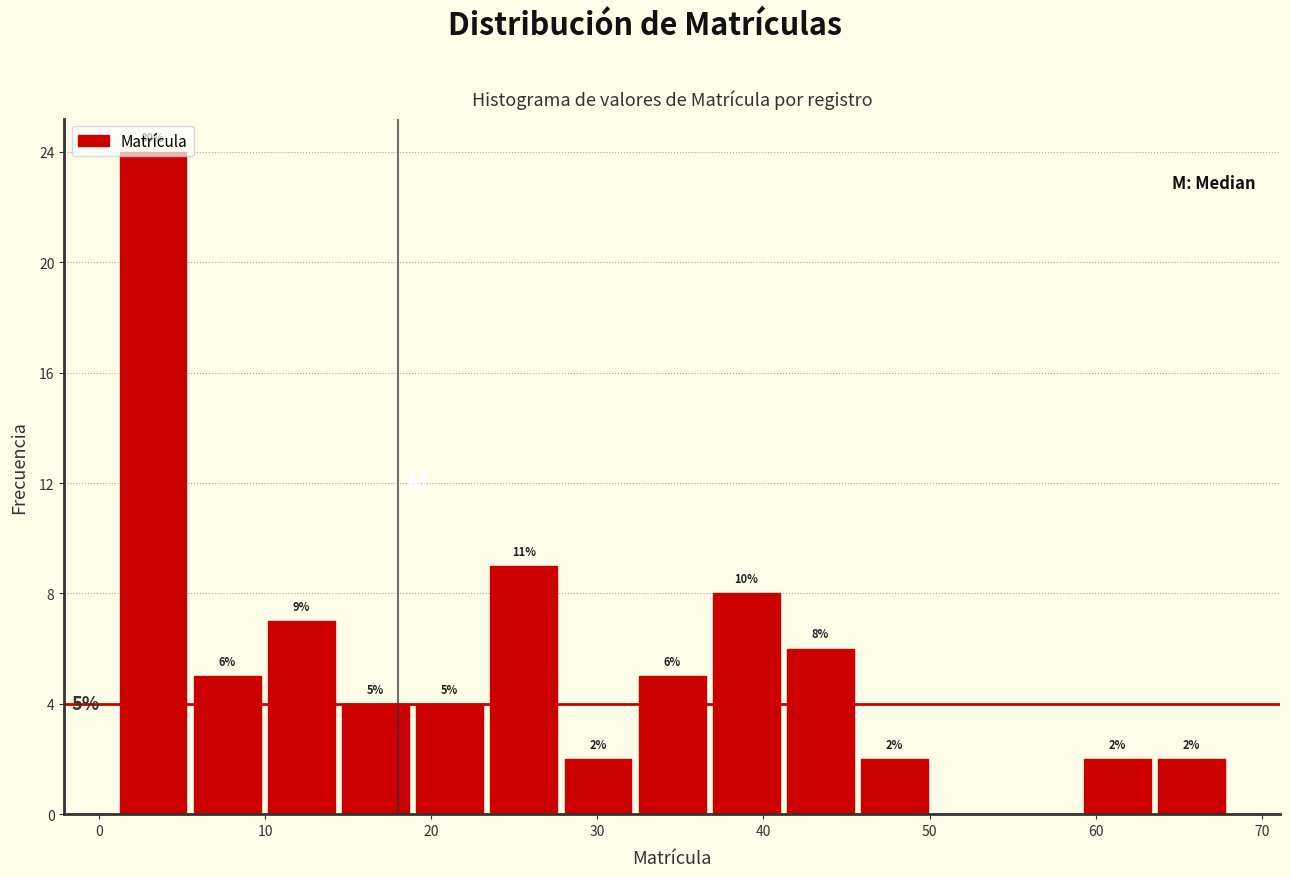

Which range on the x-axis has the tallest bar?

1 to 5